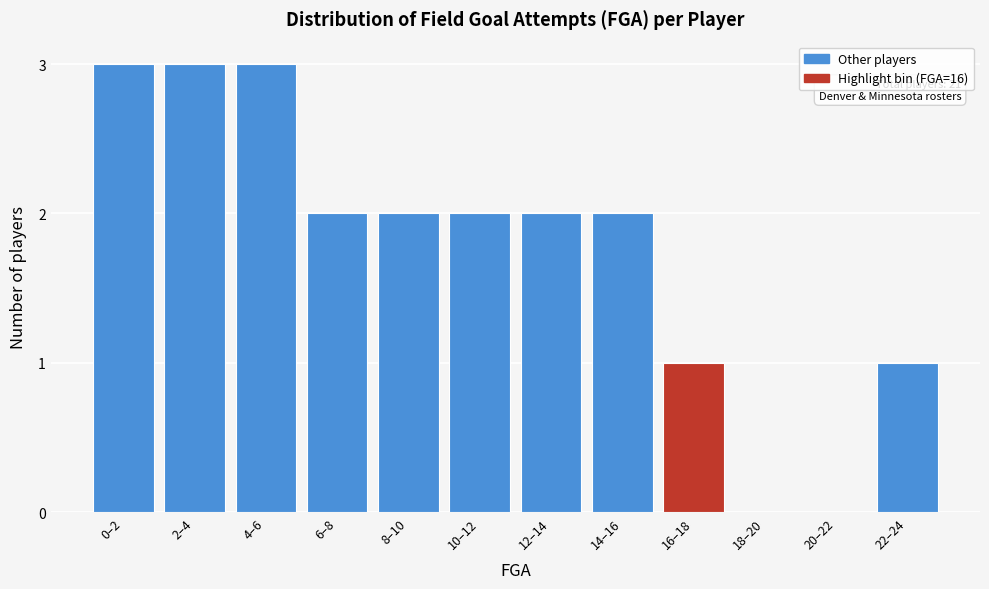

Reading left to right, extract all data points from this chart.

0–2=3	2–4=3	4–6=3	6–8=2	8–10=2	10–12=2	12–14=2	14–16=2	16–18=1	18–20=0	20–22=0	22–24=1